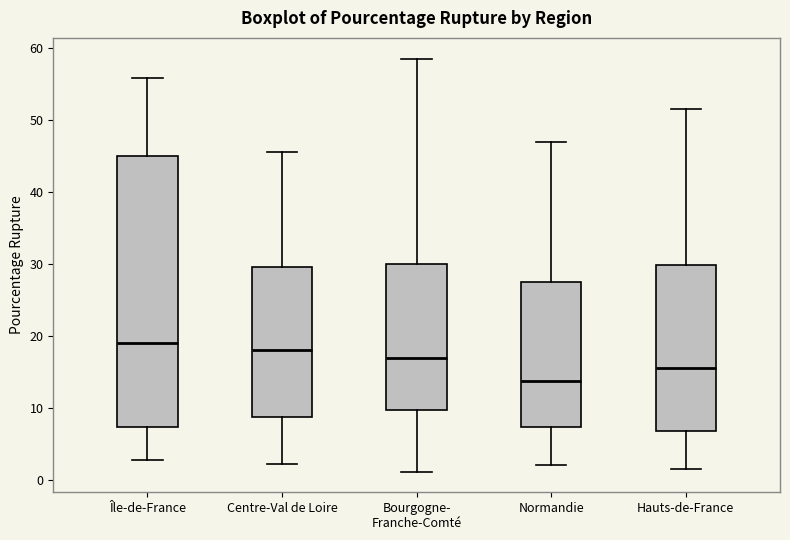

Where does the upper whisker of the box for Bourgogne- Franche-Comté end on the y-axis? The values are not printed on the chart, so give them approximately, as read against the axis.

59